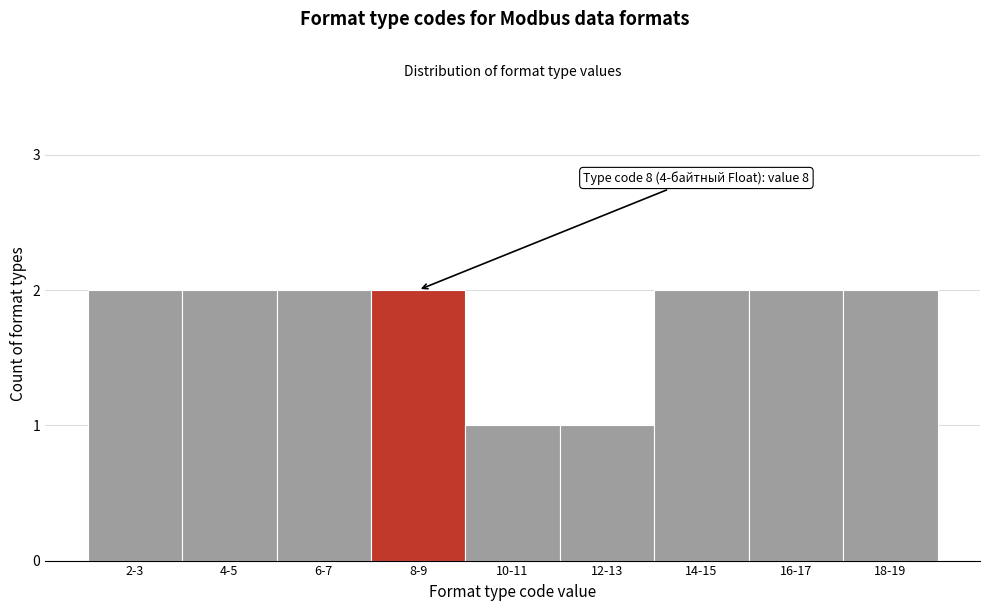

Reading left to right, transcribe all the data shown in this chart.

2-3=2	4-5=2	6-7=2	8-9=2	10-11=1	12-13=1	14-15=2	16-17=2	18-19=2